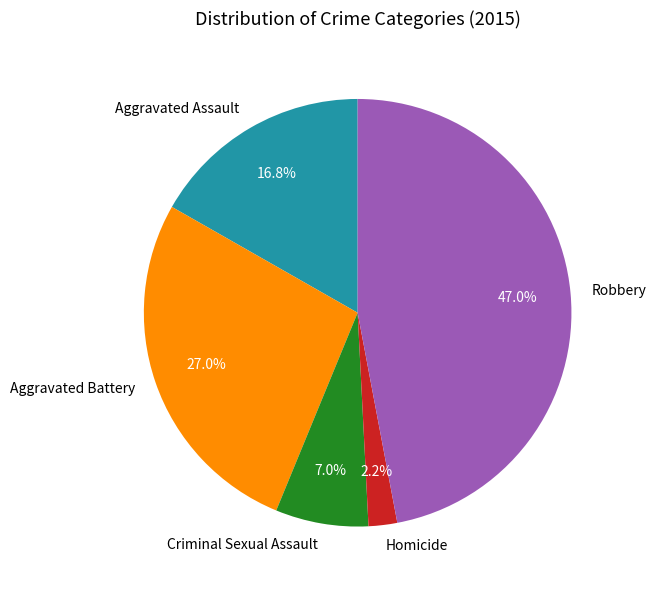

What percentage is NOT represented by Robbery?

53.0%